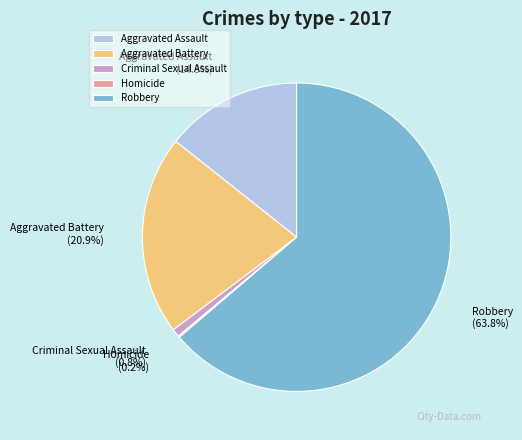

To the nearest percent, what is the average slice percentage?

20%